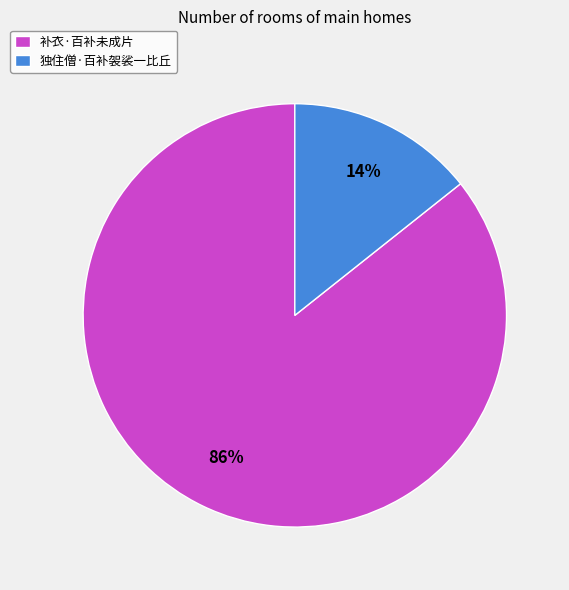

Do 独住僧·百补袈裟一比丘 and 补衣·百补未成片 together represent more than half of the pie?

Yes